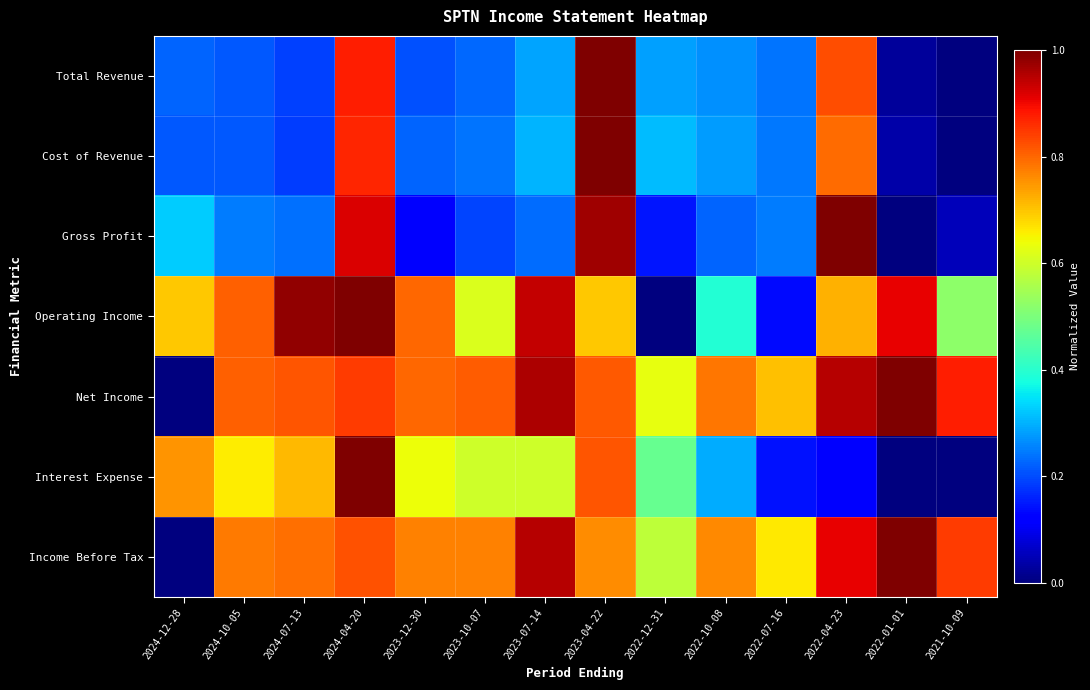

Between 2023-10-07 and 2022-12-31, which is larger?

2022-12-31